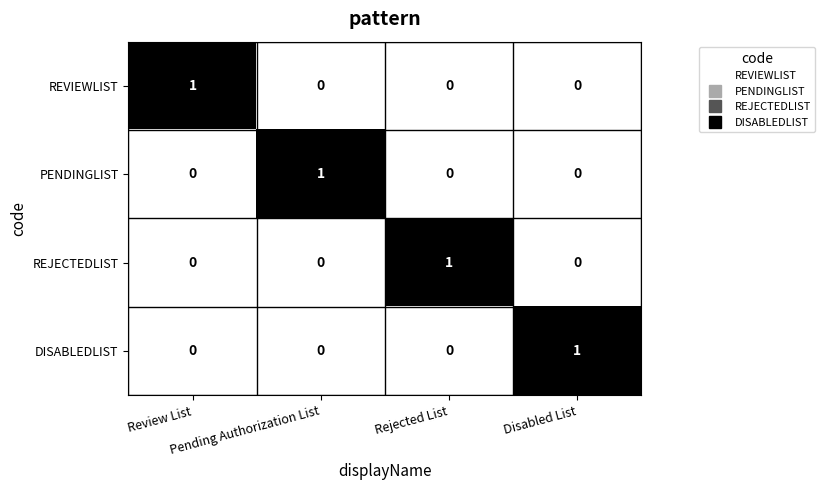

Count the DISABLEDLIST values in the range 0 to 1.

4